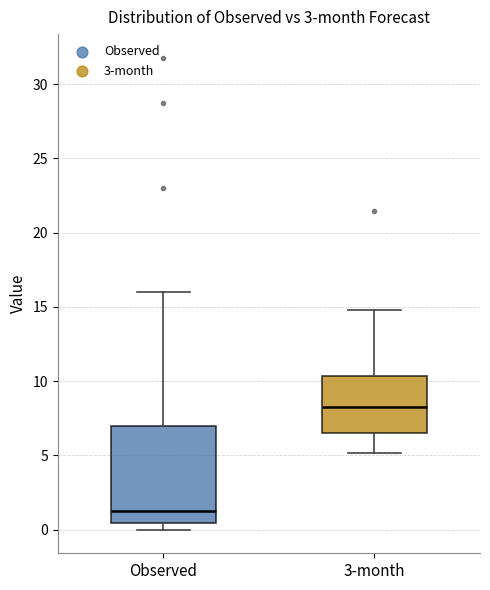

Which box has the highest median line?

3-month